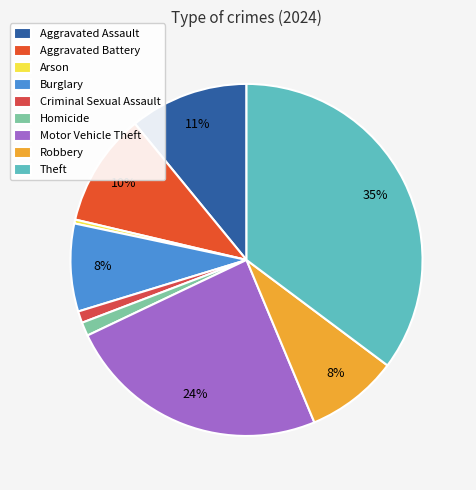

How many slices are in this pie chart?

9